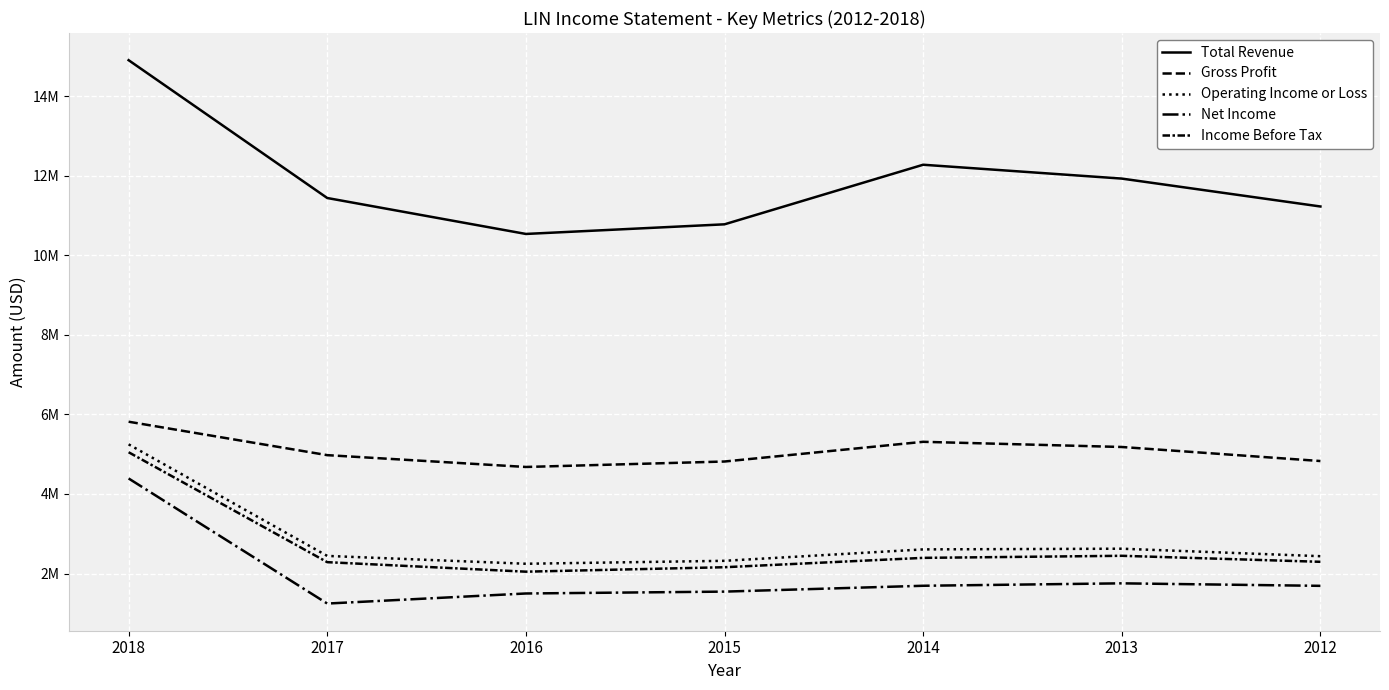

Does the chart display data point markers on the line(s)?

No